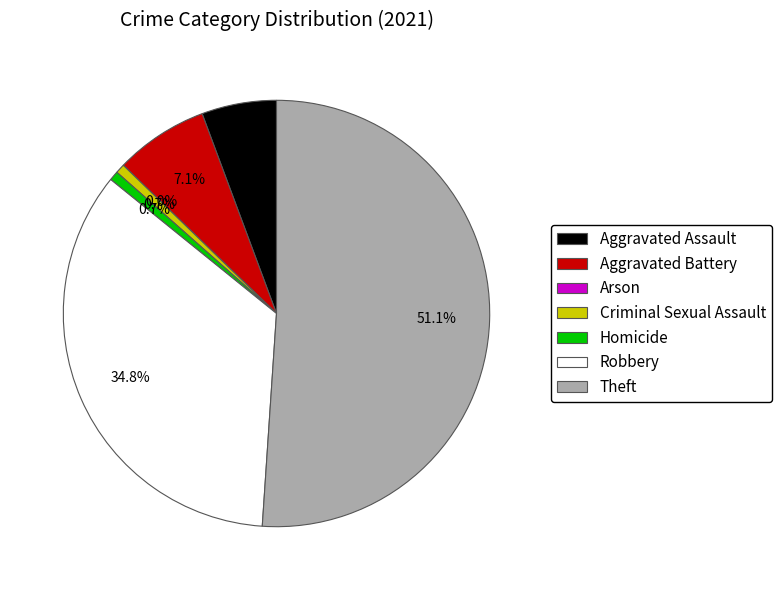

Does any single category account for the majority?

Yes